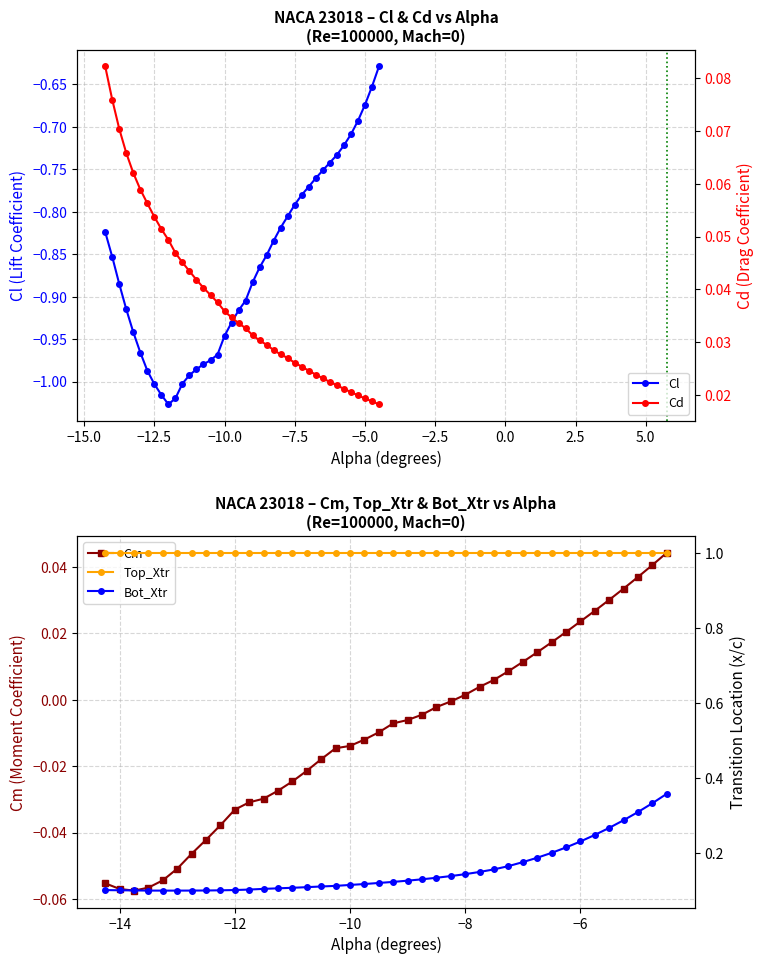

Is it true that Cl equals -0.3 at −5.0?

False